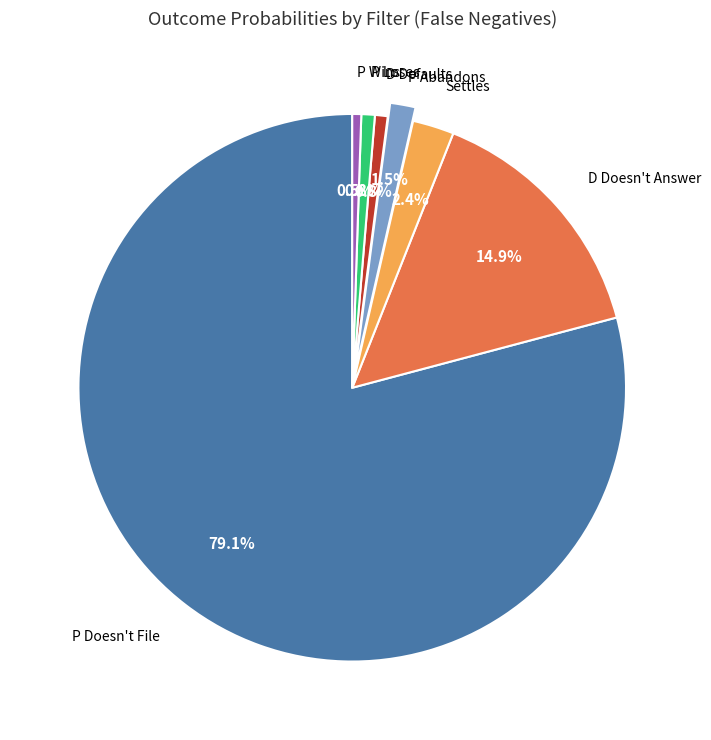

To the nearest percent, what is the difference between the largest and smallest slice percentages?

79%